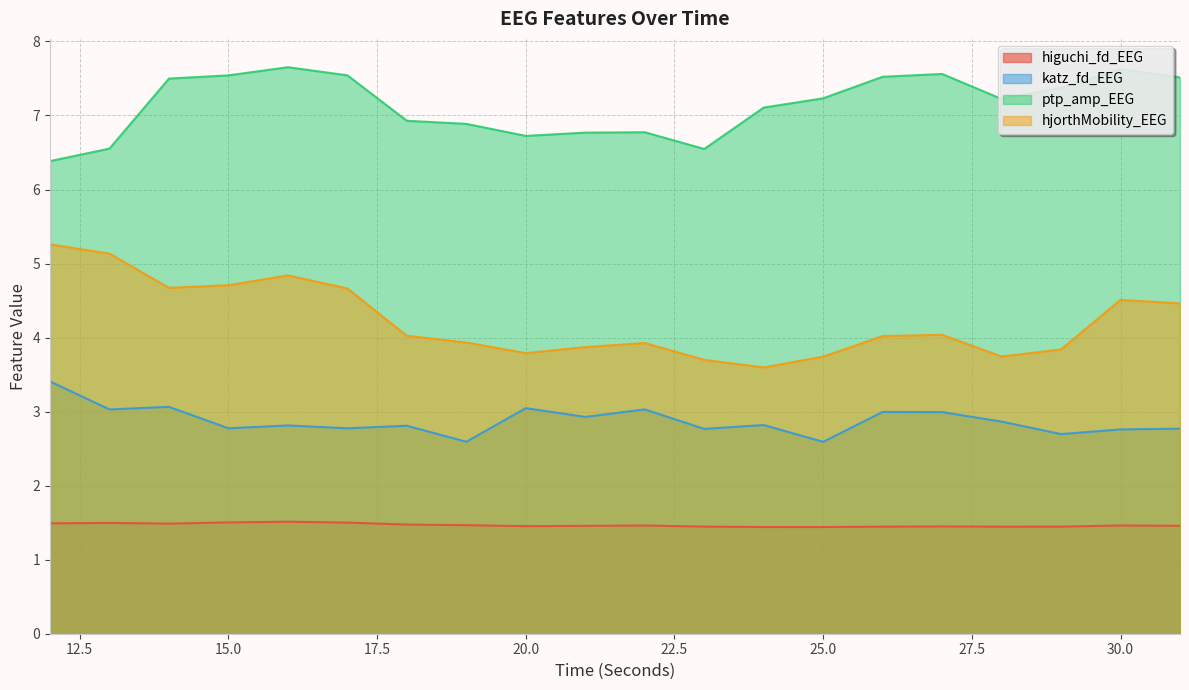

Rank the categories by katz_fd_EEG value from highest to lowest.

12, 14, 20, 22, 13, 26, 27, 21, 28, 24, 16, 18, 15, 17, 31, 23, 30, 29, 19, 25